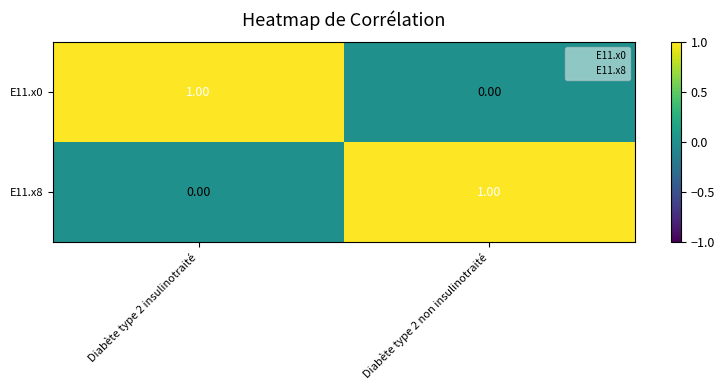

Rank the series at Diabète type 2 insulinotraité from lowest to highest value.

E11.x8, E11.x0